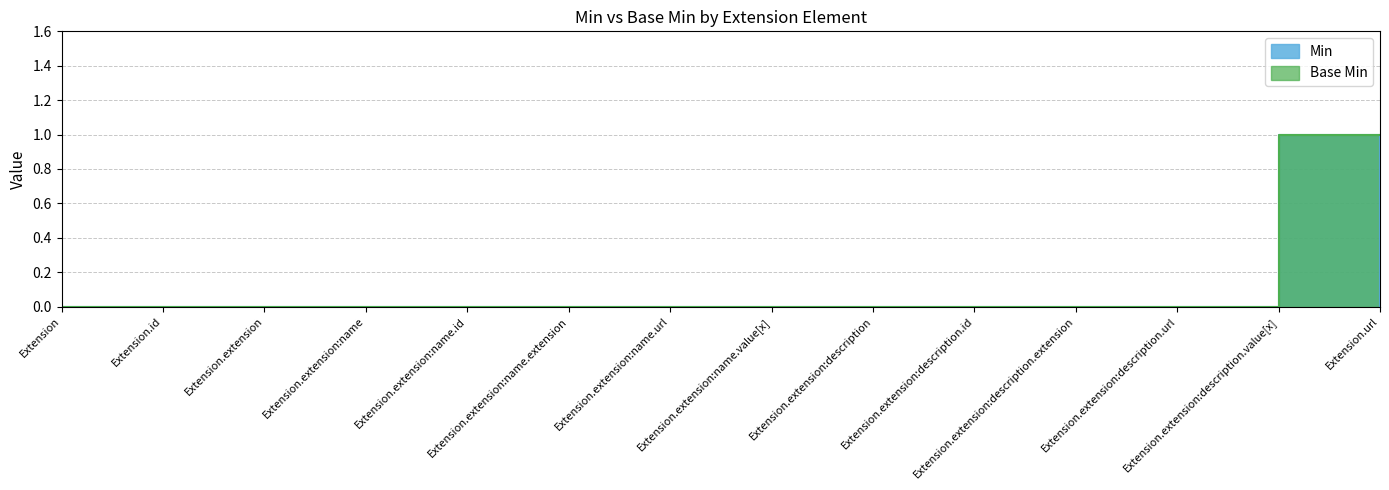

Reading left to right, transcribe all the data shown in this chart.

Min: 0	0	0	0	0	0	0	0	0	0	0	0	1	0
Base Min: 0	0	0	0	0	0	0	0	0	0	0	0	1	1